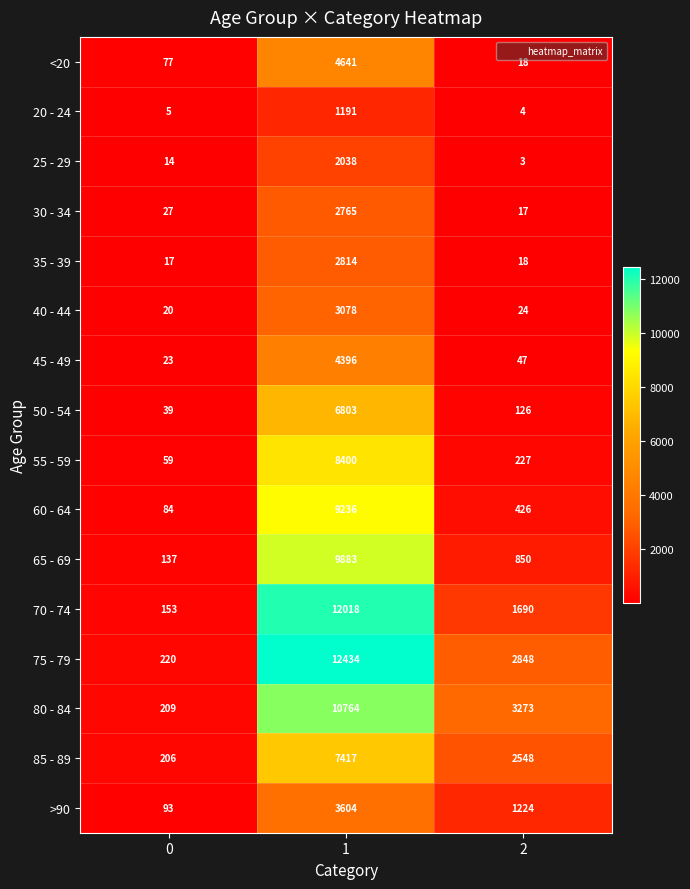

What is the total value across all series at 1?

101482